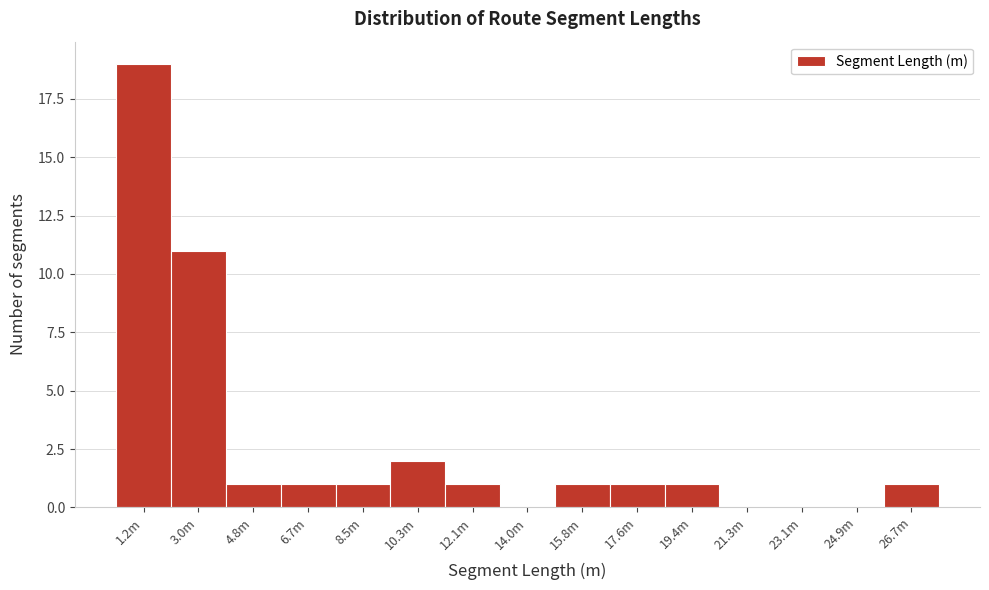

Reading left to right, what are all the values shown in this chart?

1.2m=19	3.0m=11	4.8m=1	6.7m=1	8.5m=1	10.3m=2	12.1m=1	14.0m=0	15.8m=1	17.6m=1	19.4m=1	21.3m=0	23.1m=0	24.9m=0	26.7m=1